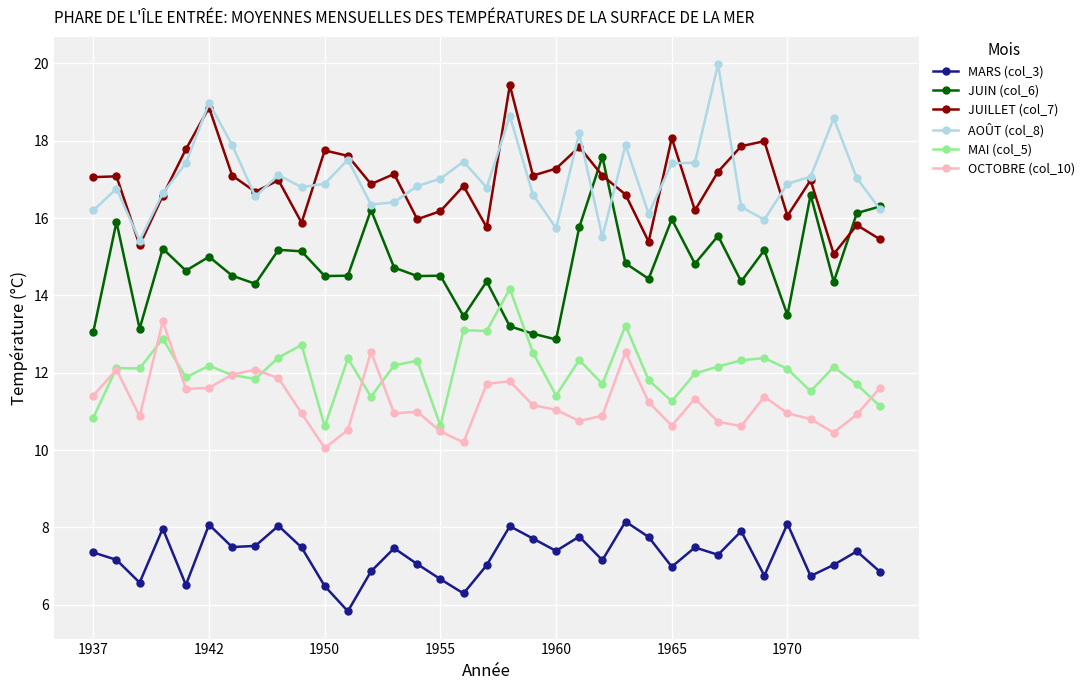

What is the value of the JUILLET (col_7) point at the 30th from the left?

18.0